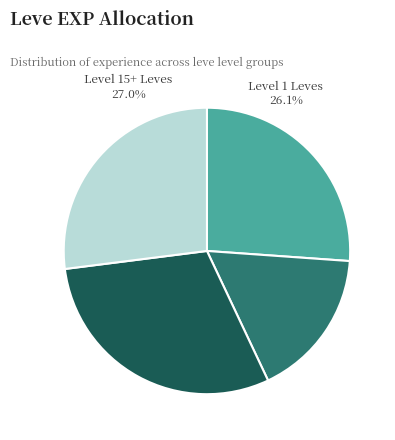

Does any single category account for the majority?

No